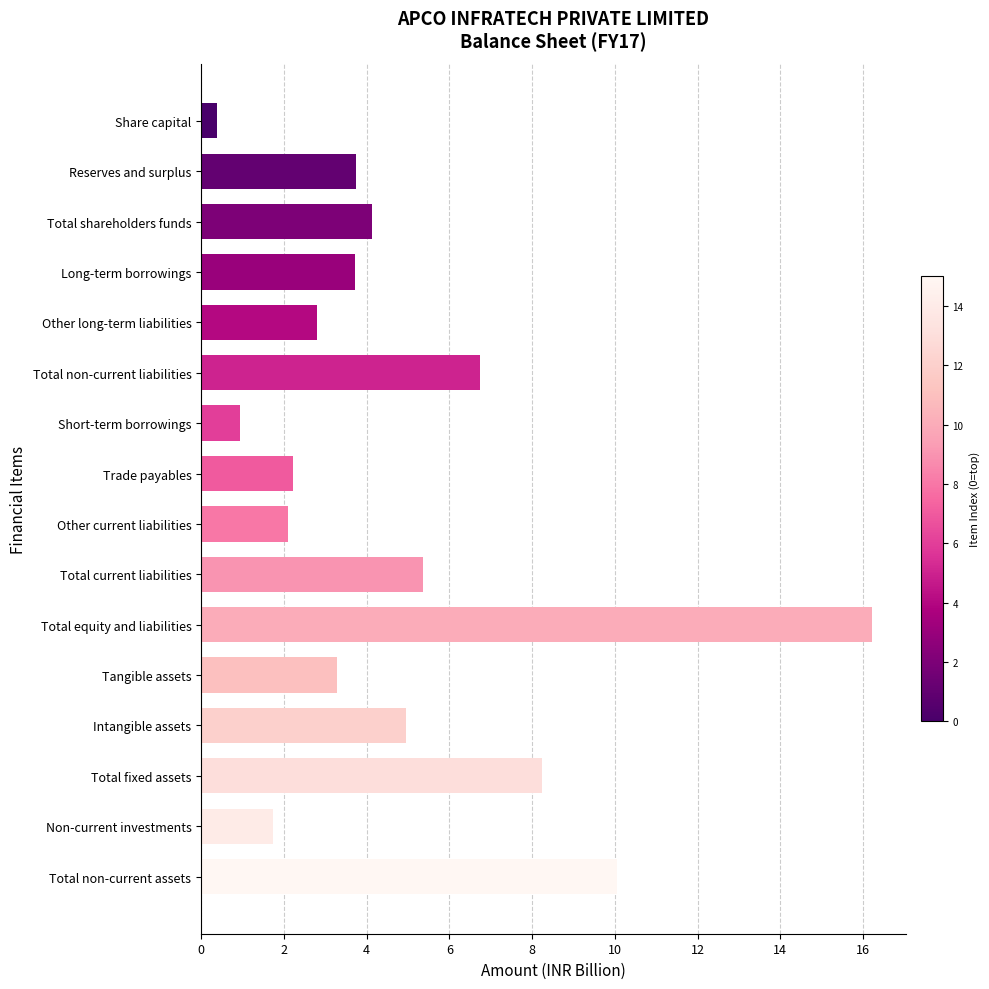

What is the maximum value shown in the chart?

16.2